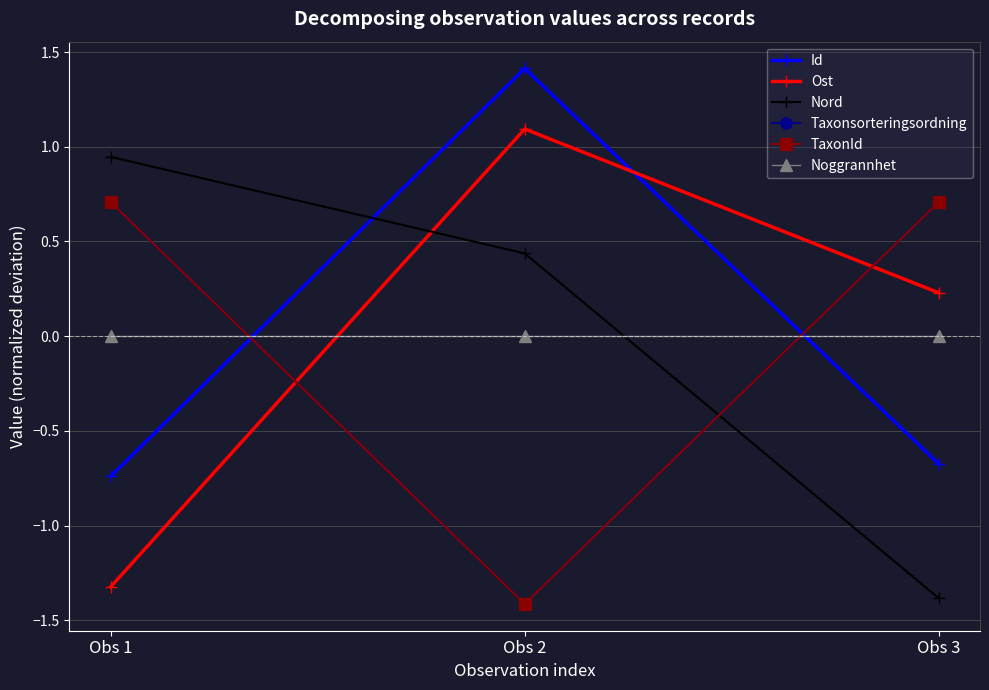

Reading left to right, extract all data points from this chart.

Id: -0.7	1.4	-0.7
Ost: -1.3	1.1	0.2
Nord: 0.9	0.4	-1.4
Taxonsorteringsordning: 0.7	-1.4	0.7
TaxonId: 0.7	-1.4	0.7
Noggrannhet: 0.0	0.0	0.0